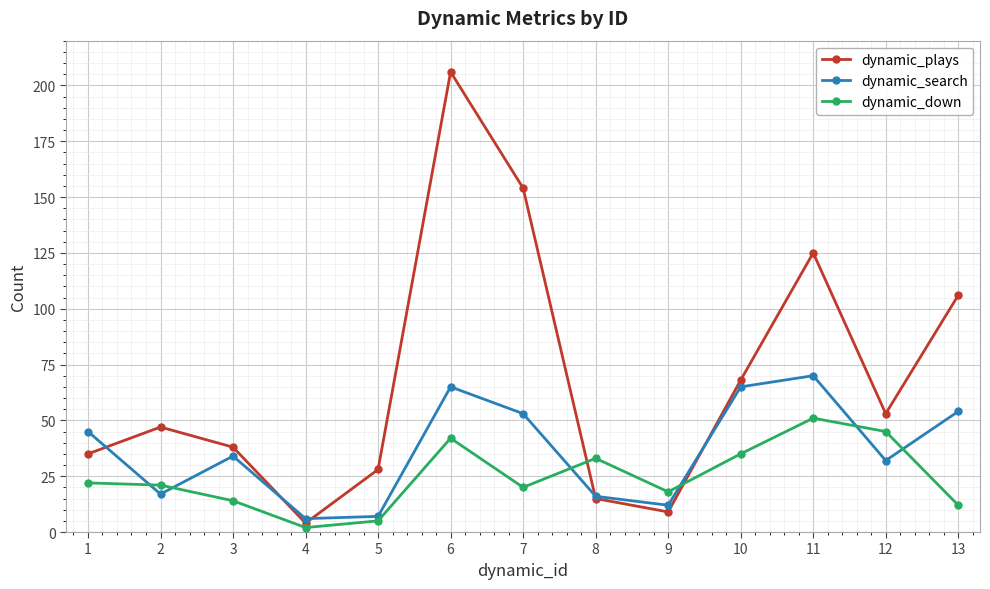

What is the difference between the highest and lowest values at 7?

134